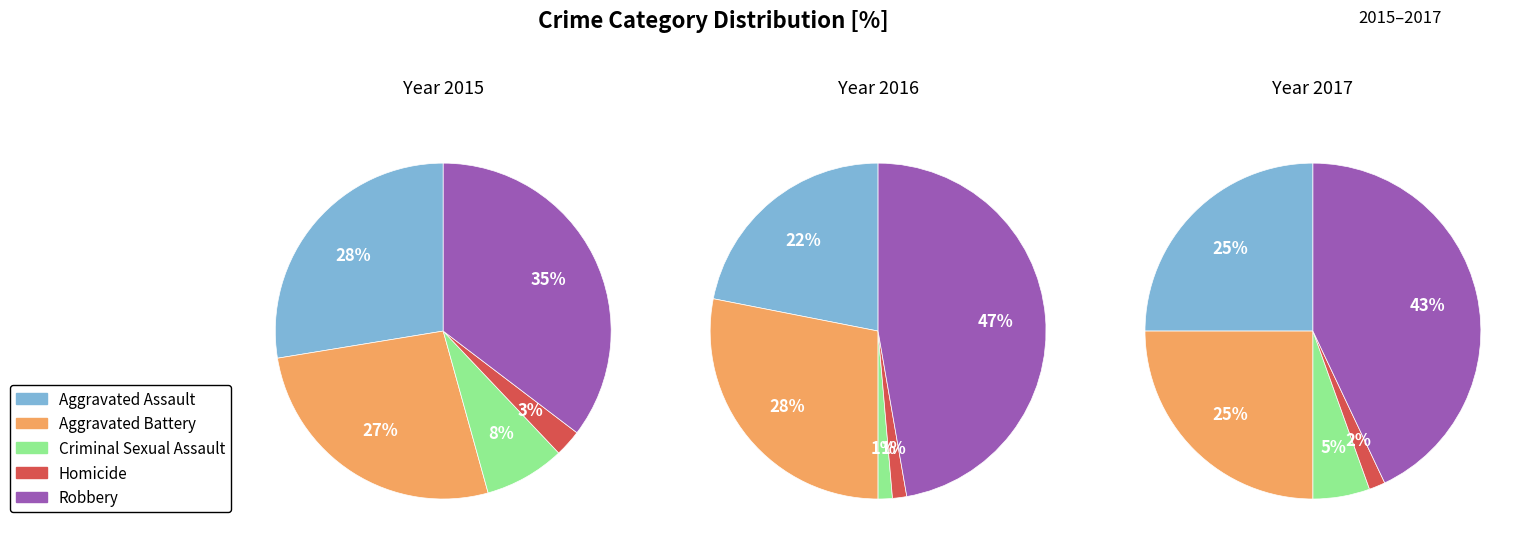

What percentage do Criminal Sexual Assault and Aggravated Battery together represent?

34.5%